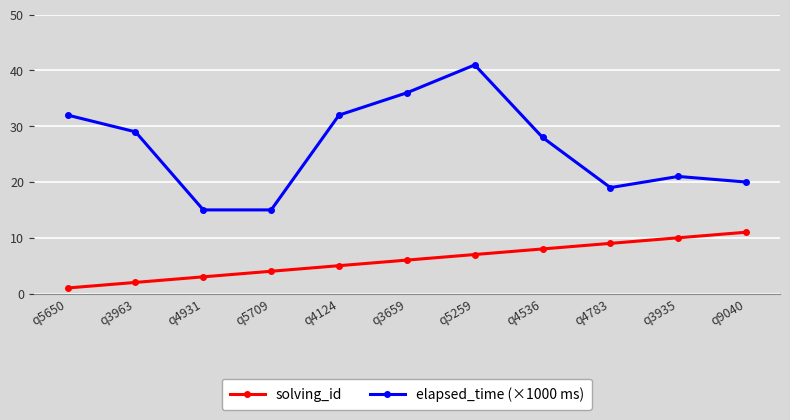

Rank the series by their maximum value, from highest to lowest.

elapsed_time (×1000 ms), solving_id